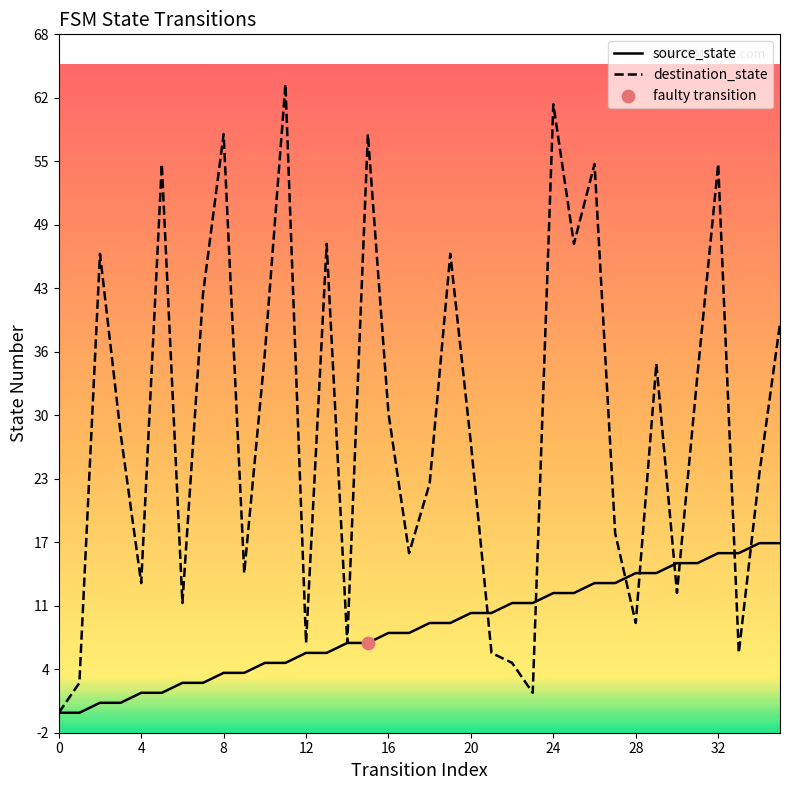

Which series reaches the minimum Y coordinate?

source_state